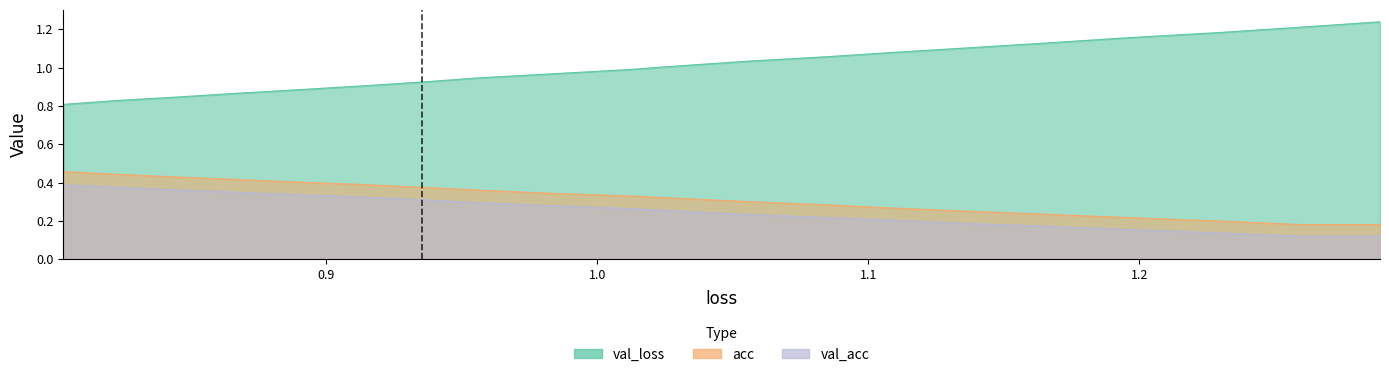

True or false: acc and loss intersect in this chart.

False